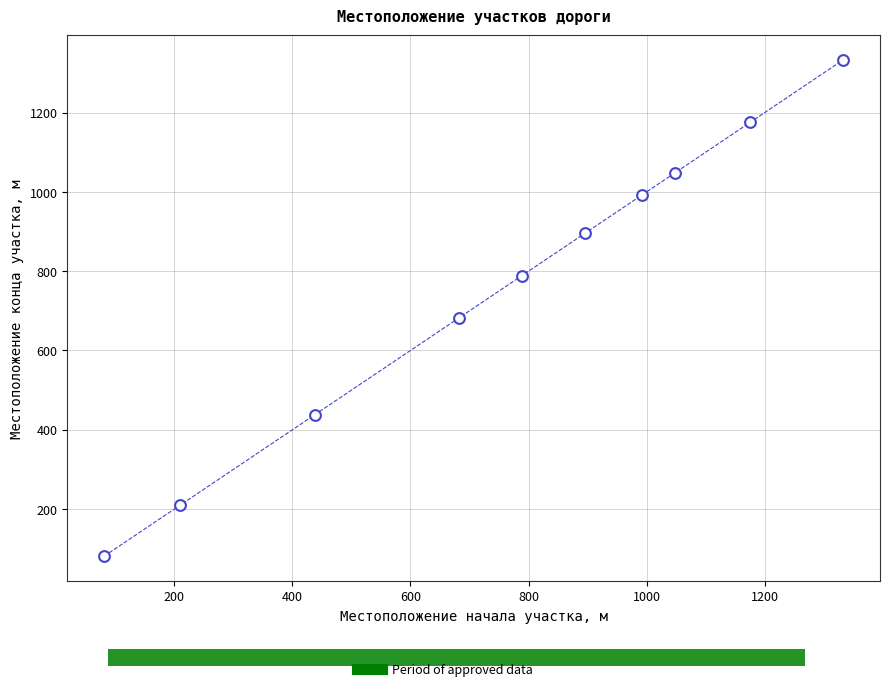

What Y value in the scatter plot is closest to 707?

682